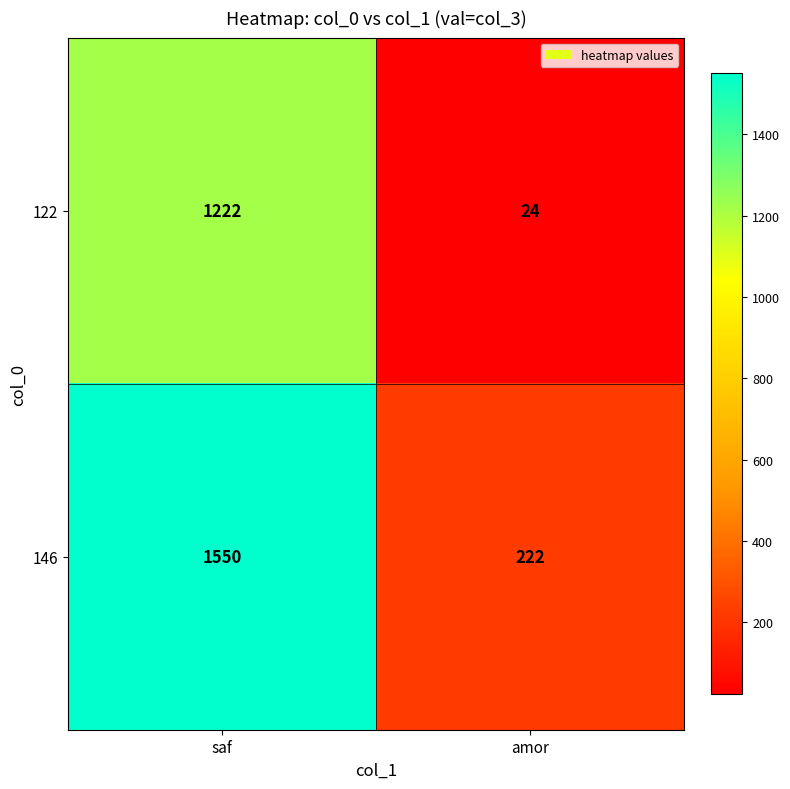

What value does the 146 series have at amor?

222